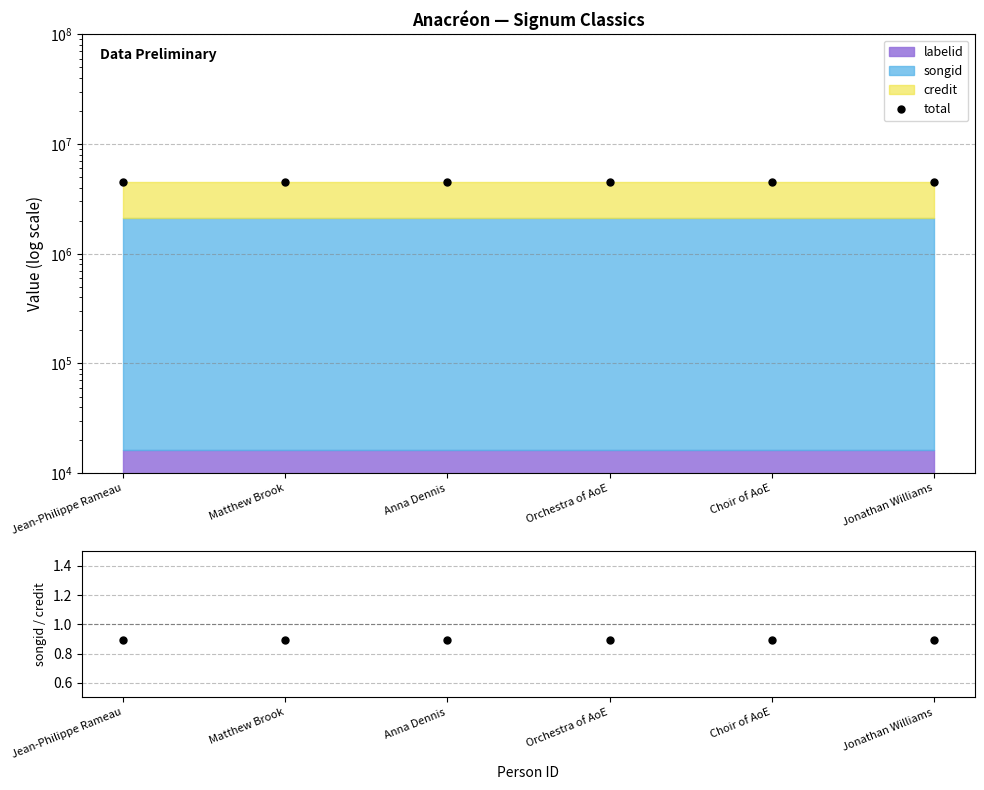

The value of total at Jonathan Williams is 6790748.9. True or false?

False